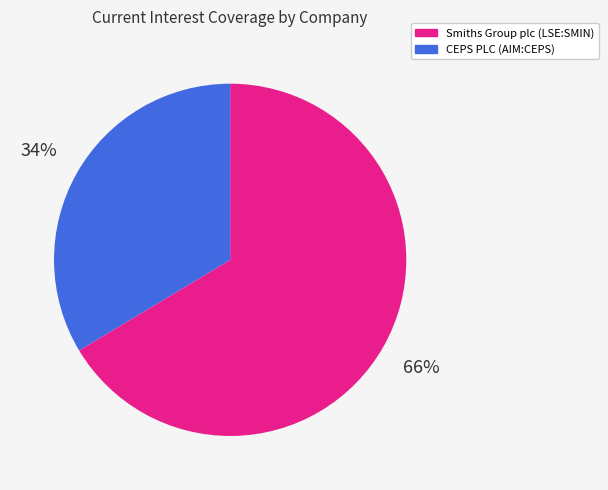

The Smiths Group plc (LSE:SMIN) slice represents 66% of the pie. True or false?

True